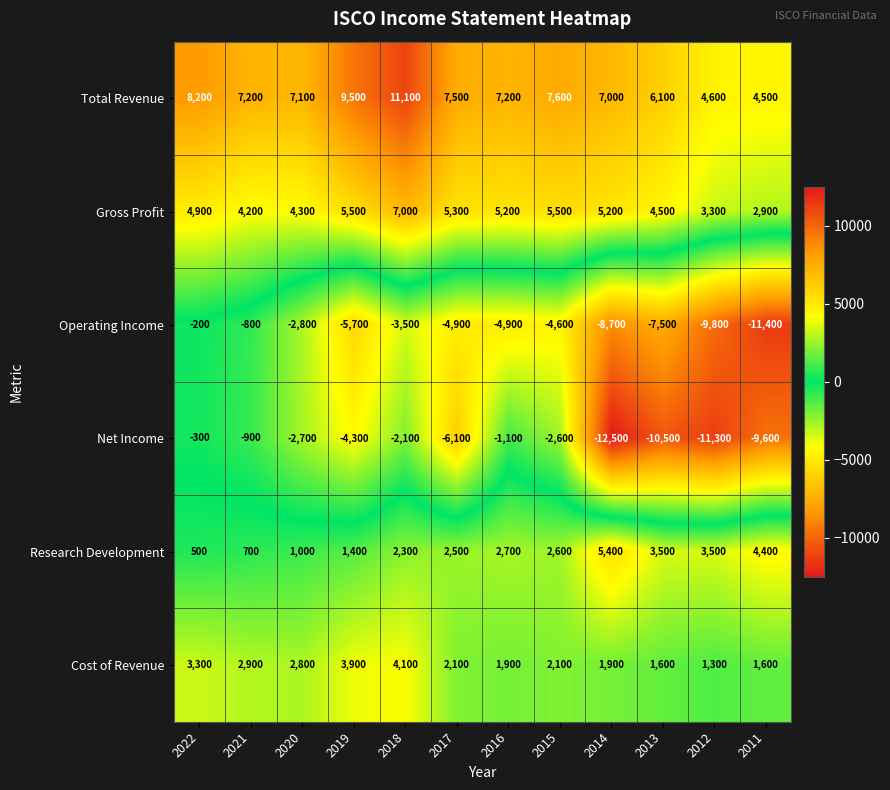

What is the difference between the maximum and minimum values in the Research Development series?

4900